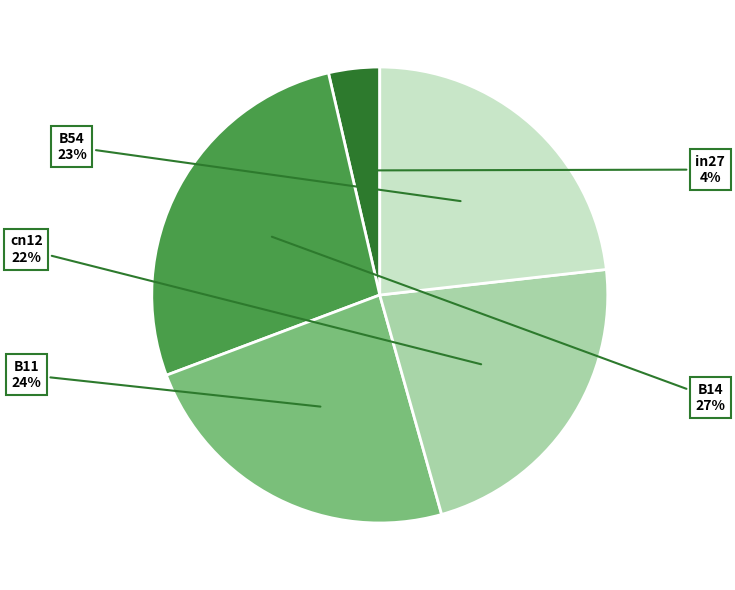

Is there a majority slice in this chart?

No